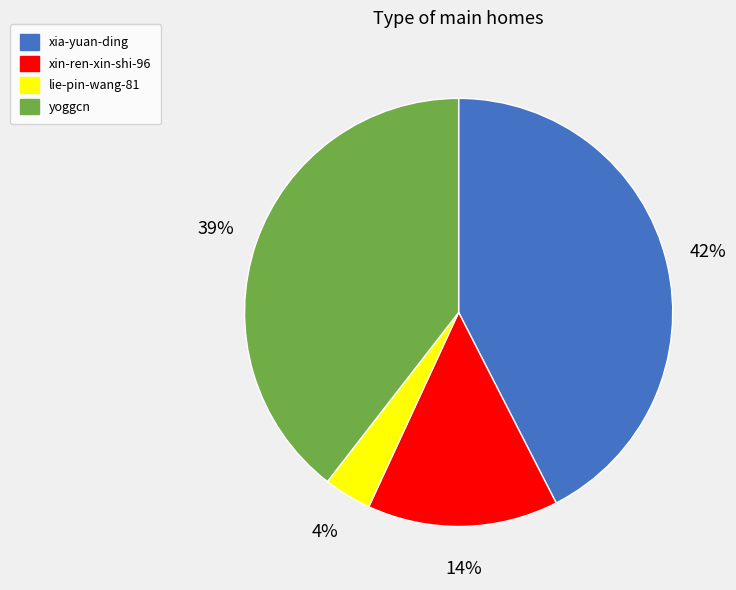

True or false: xia-yuan-ding accounts for 55% of the total.

False